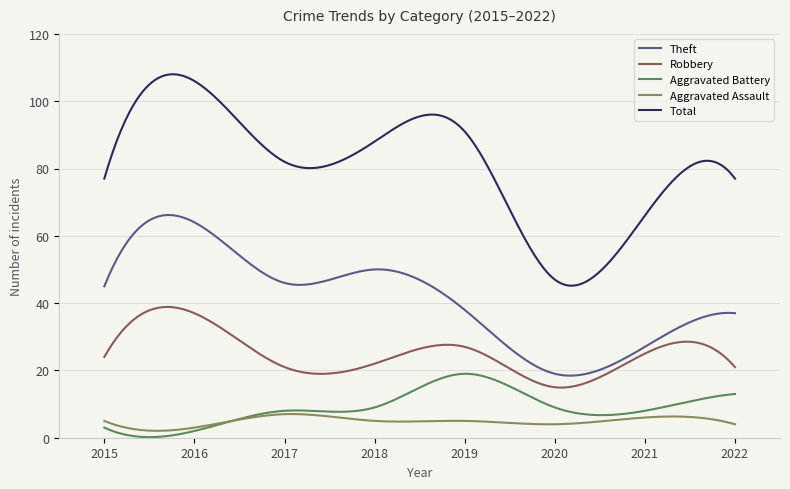

What is the greatest value displayed?

108.0